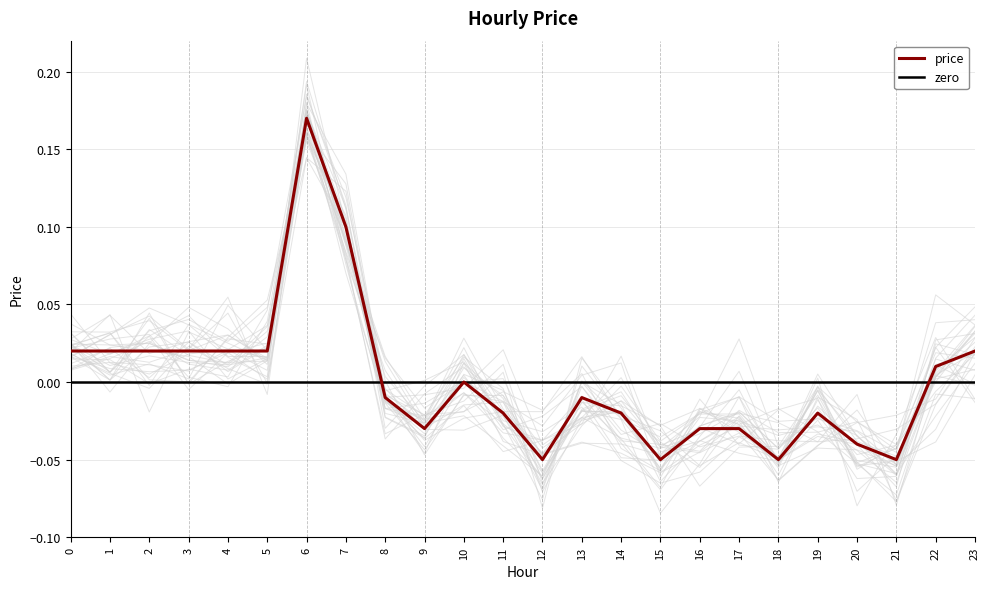

List the labels in order of value, smallest first.

12, 15, 18, 21, 20, 9, 16, 17, 11, 14, 19, 8, 13, 10, 22, 0, 1, 2, 3, 4, 5, 23, 7, 6